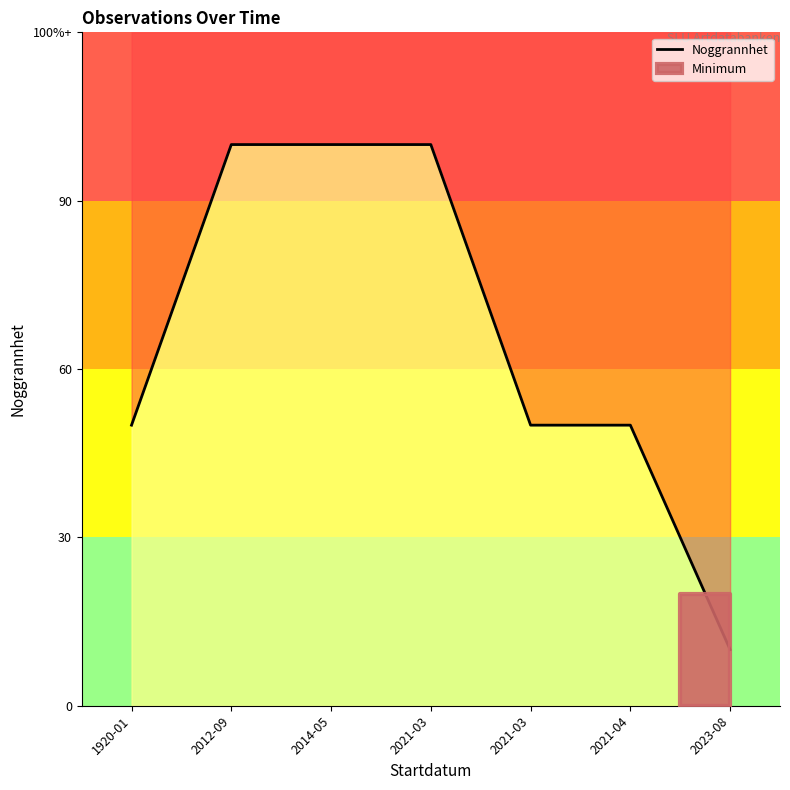

List the labels in order of value, largest first.

2012-09, 2014-05, 2021-03, 1920-01, 2021-03, 2021-04, 2023-08